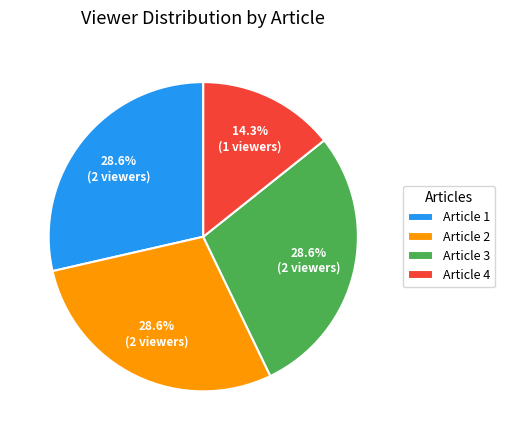

How many segments does this pie chart have?

4